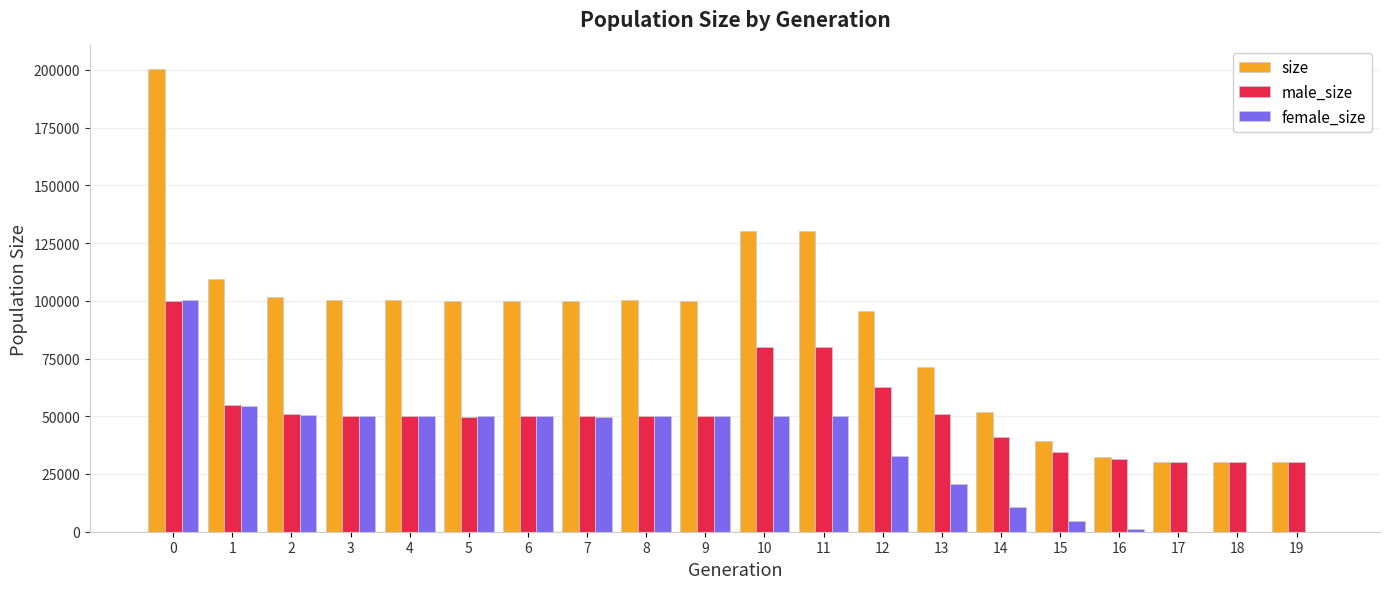

Which series has the largest total across all categories?

size